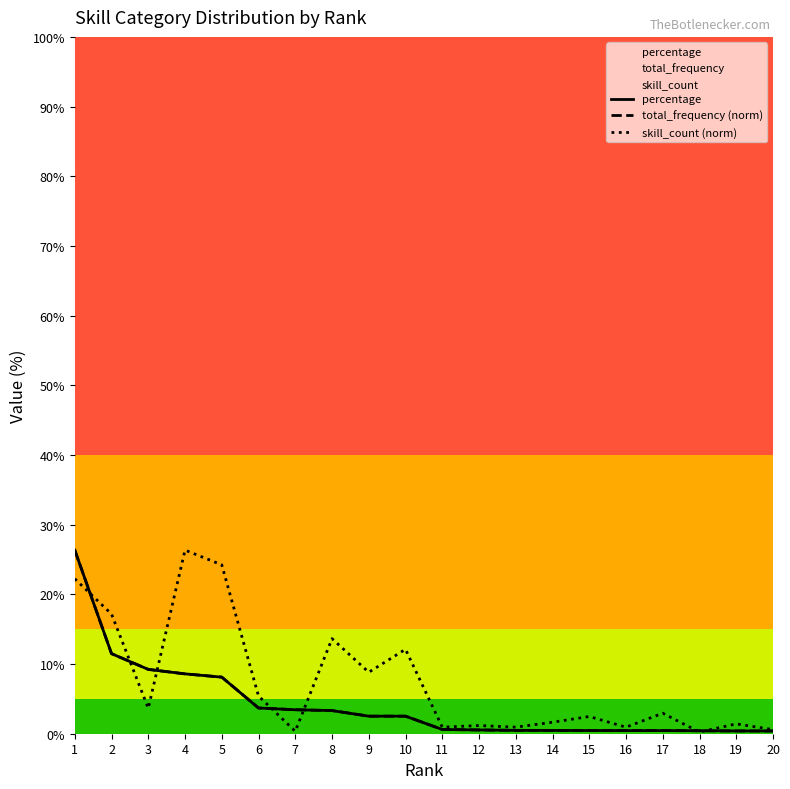

Rank the series at 9 from highest to lowest value.

skill_count (norm), percentage, total_frequency (norm)